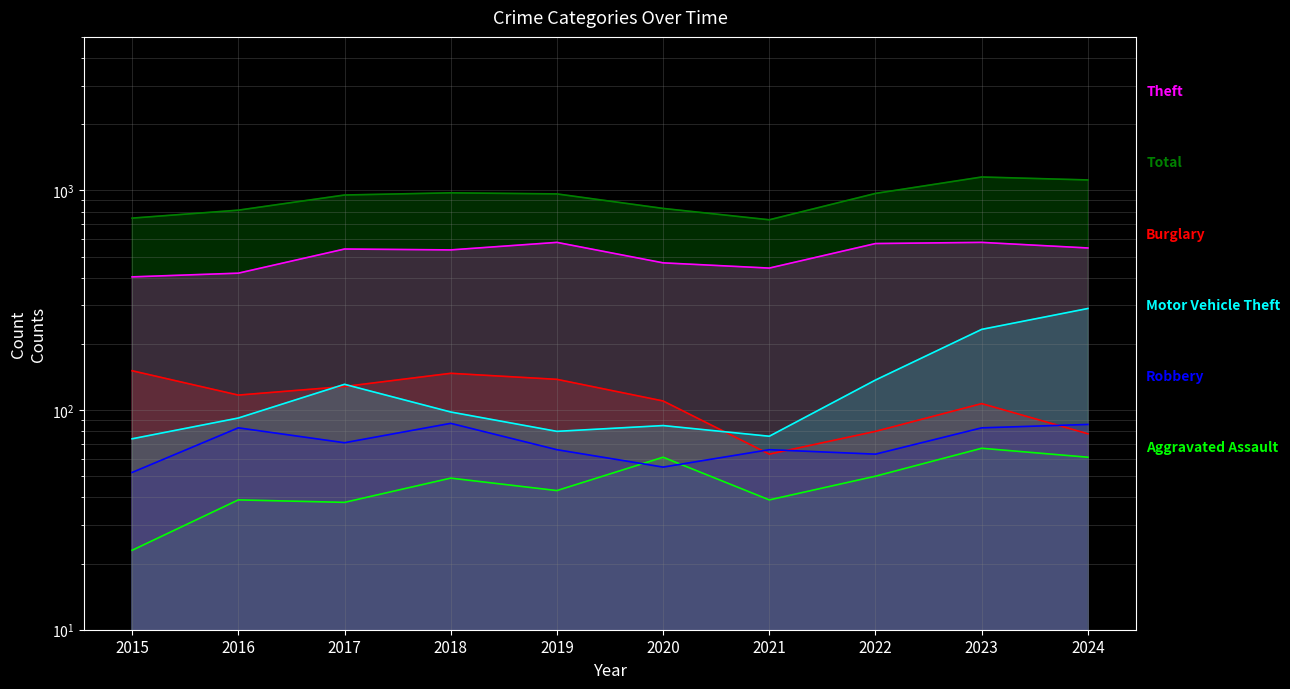

Between 2020 and 2022, which series saw the biggest shift?

Total